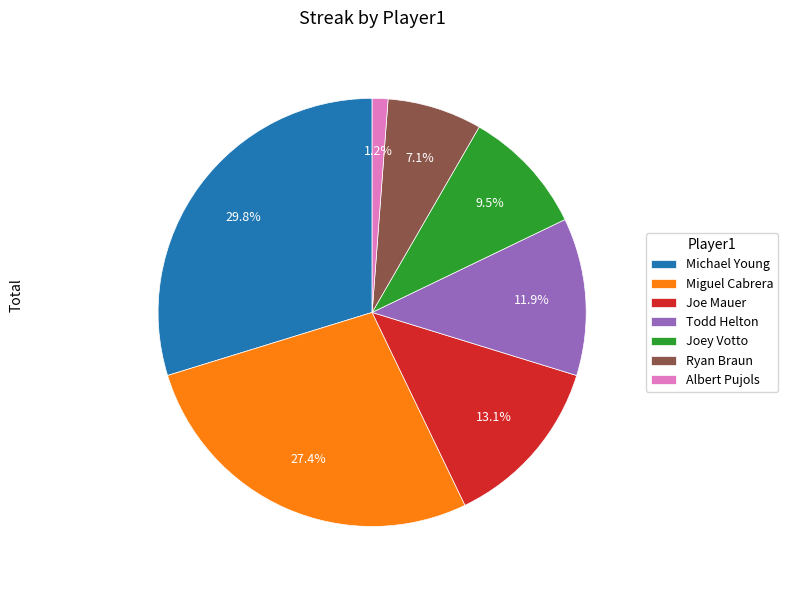

To the nearest percent, what is the combined percentage of Michael Young and Todd Helton?

42%